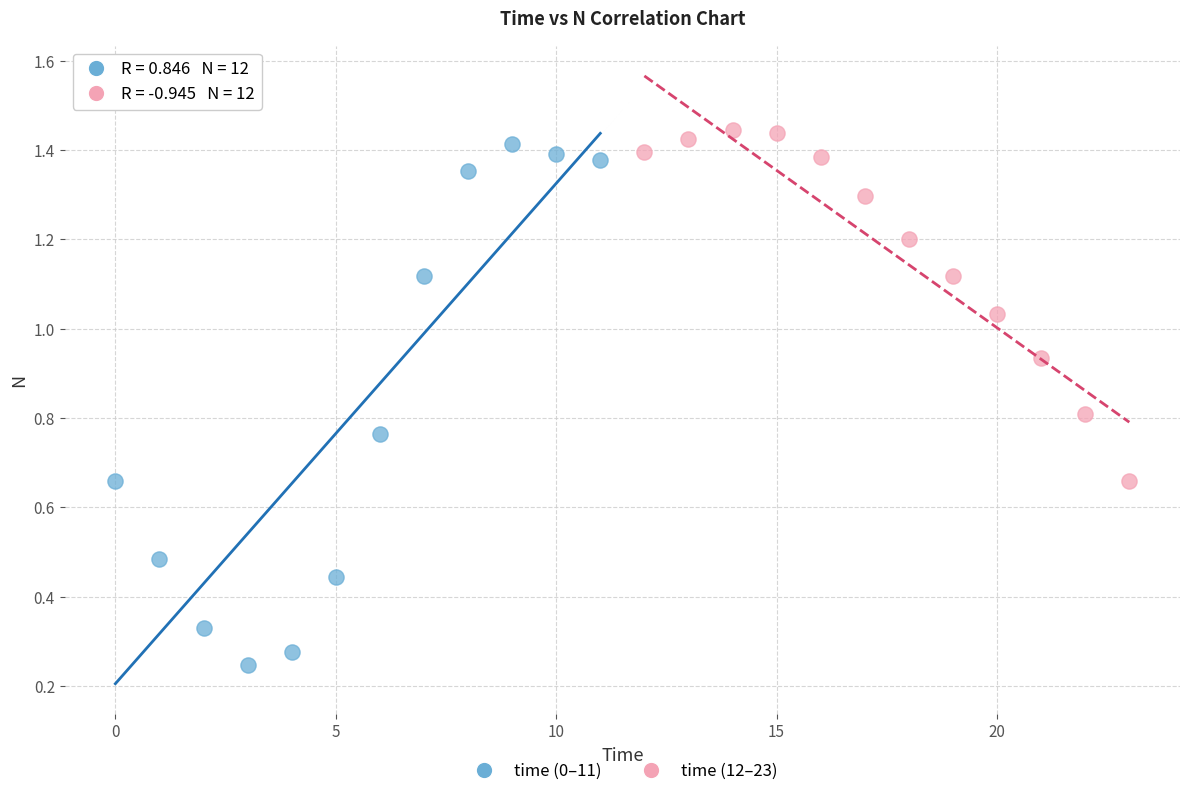

Which series has the widest spread of Y values?

time (0–11)